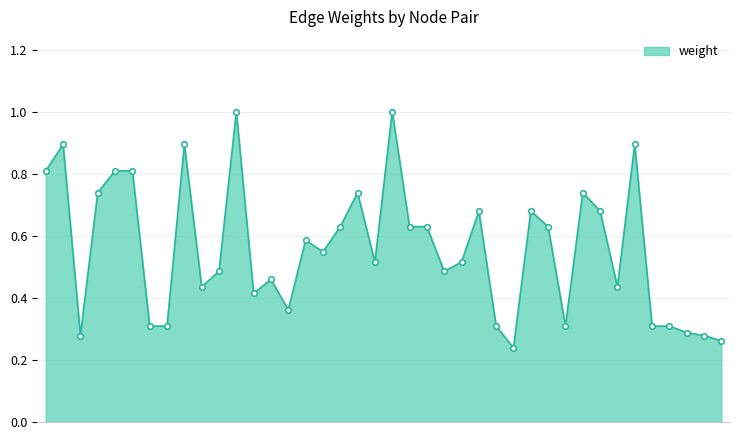

What is the difference between the maximum and minimum values?

0.8